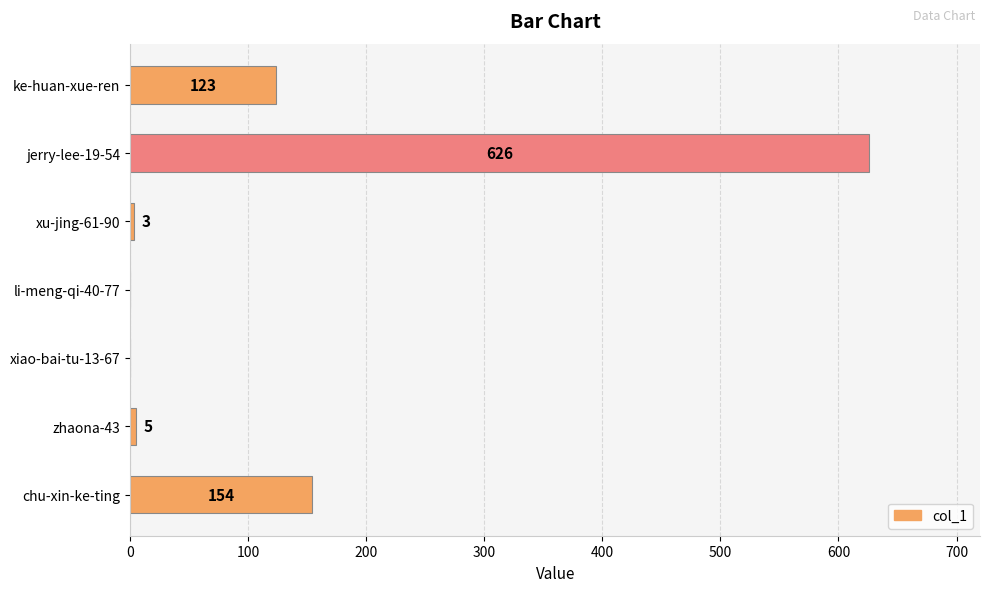

Which has a higher value, jerry-lee-19-54 or zhaona-43?

jerry-lee-19-54